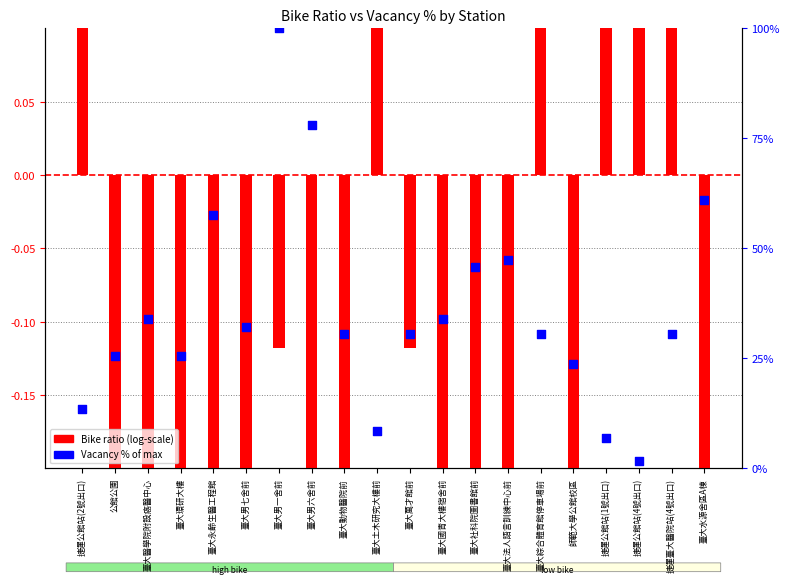

What is the change in value from 臺大男一舍前 to 臺大萬才館前?

-0.7